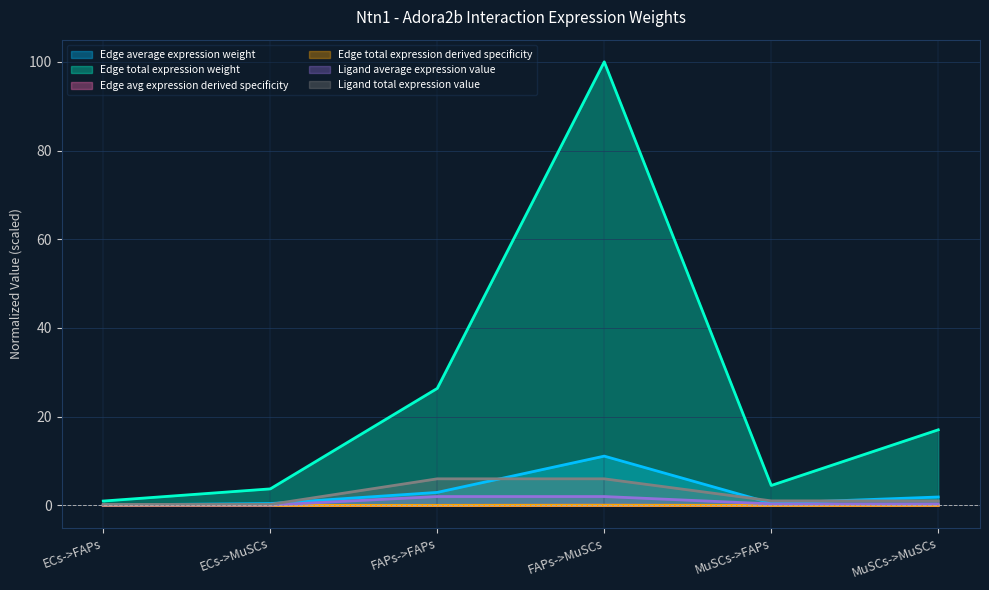

Reading left to right, transcribe all the data shown in this chart.

Edge average expression weight: ECs->FAPs=0.1	ECs->MuSCs=0.4	FAPs->FAPs=2.9	FAPs->MuSCs=11.1	MuSCs->FAPs=0.5	MuSCs->MuSCs=1.9
Edge total expression weight: ECs->FAPs=1.0	ECs->MuSCs=3.7	FAPs->FAPs=26.4	FAPs->MuSCs=100.0	MuSCs->FAPs=4.5	MuSCs->MuSCs=17.0
Edge avg expression derived specificity: ECs->FAPs=0.0	ECs->MuSCs=0.0	FAPs->FAPs=0.0	FAPs->MuSCs=0.0	MuSCs->FAPs=0.0	MuSCs->MuSCs=0.0
Edge total expression derived specificity: ECs->FAPs=0.0	ECs->MuSCs=0.0	FAPs->FAPs=0.0	FAPs->MuSCs=0.0	MuSCs->FAPs=0.0	MuSCs->MuSCs=0.0
Ligand average expression value: ECs->FAPs=0.1	ECs->MuSCs=0.1	FAPs->FAPs=2.0	FAPs->MuSCs=2.0	MuSCs->FAPs=0.3	MuSCs->MuSCs=0.3
Ligand total expression value: ECs->FAPs=0.2	ECs->MuSCs=0.2	FAPs->FAPs=6.0	FAPs->MuSCs=6.0	MuSCs->FAPs=1.0	MuSCs->MuSCs=1.0